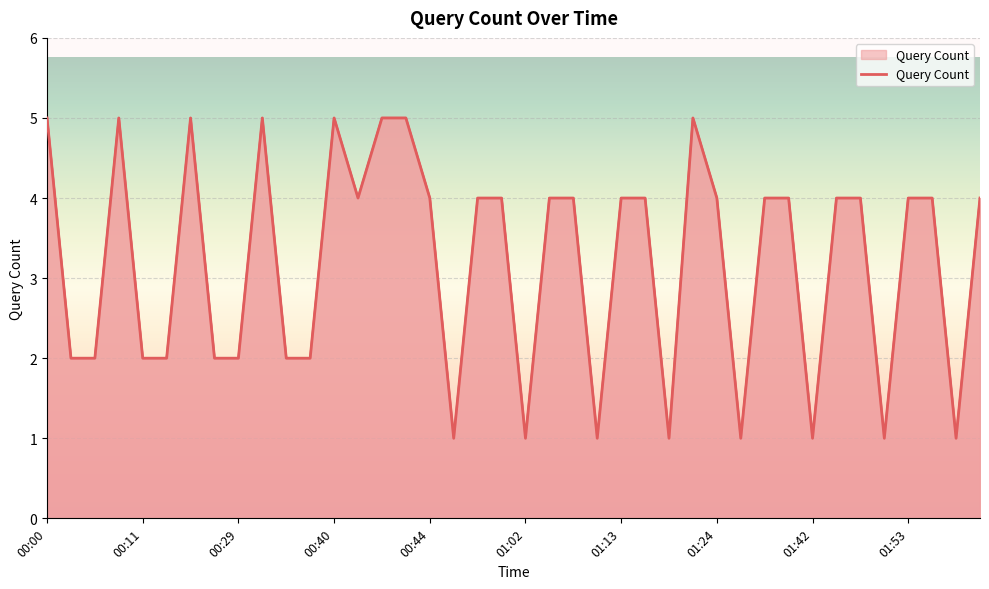

What is the maximum value shown in the chart?

5